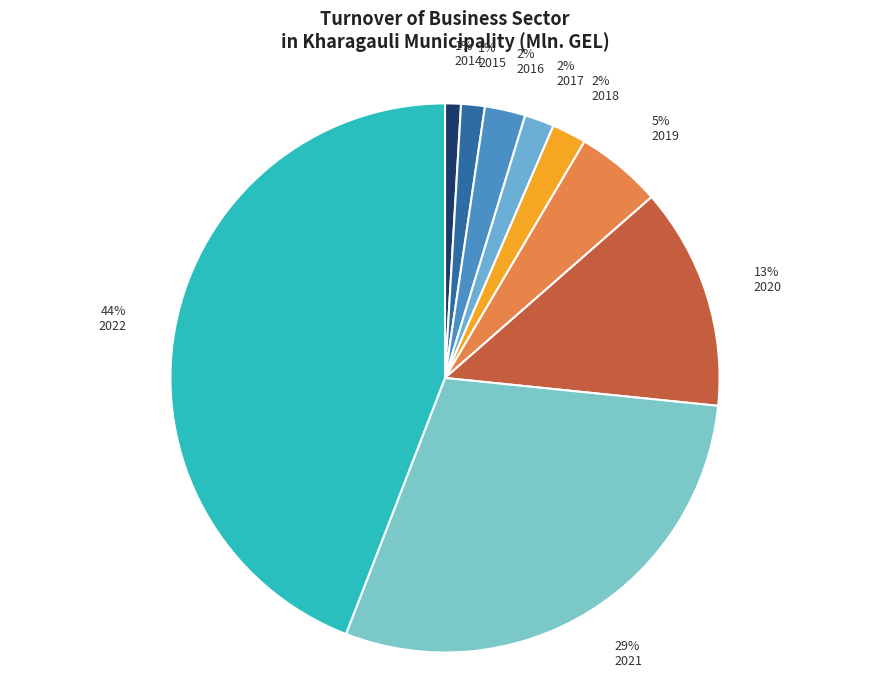

To the nearest percent, what is the combined percentage of 5% 2019 and 13% 2020?

18%